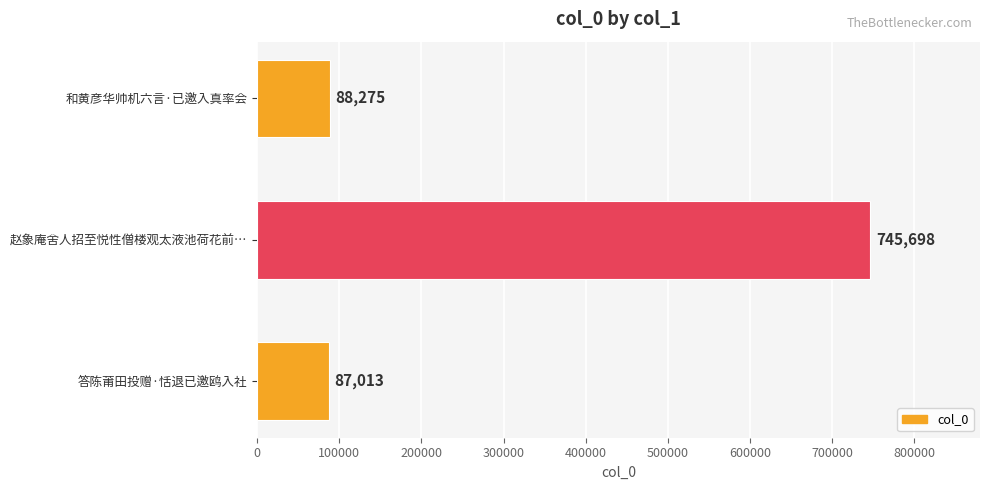

List the labels in order of value, largest first.

赵象庵舍人招至悦性僧楼观太液池荷花前…, 和黄彦华帅机六言·已邀入真率会, 答陈莆田投赠·恬退已邀鸥入社